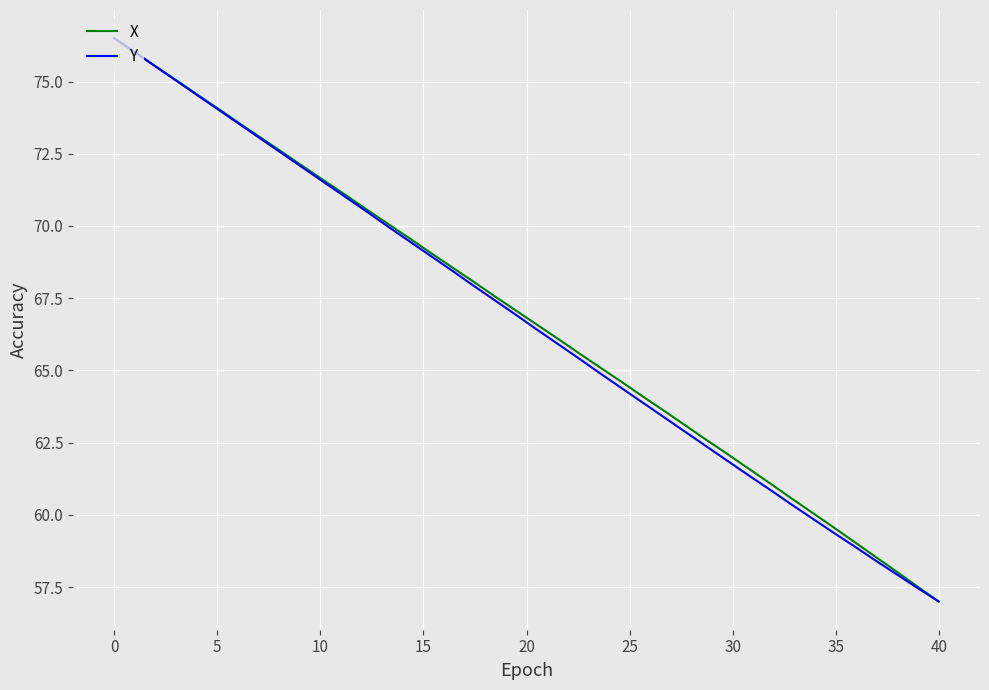

What is the maximum value shown in the chart?

76.5